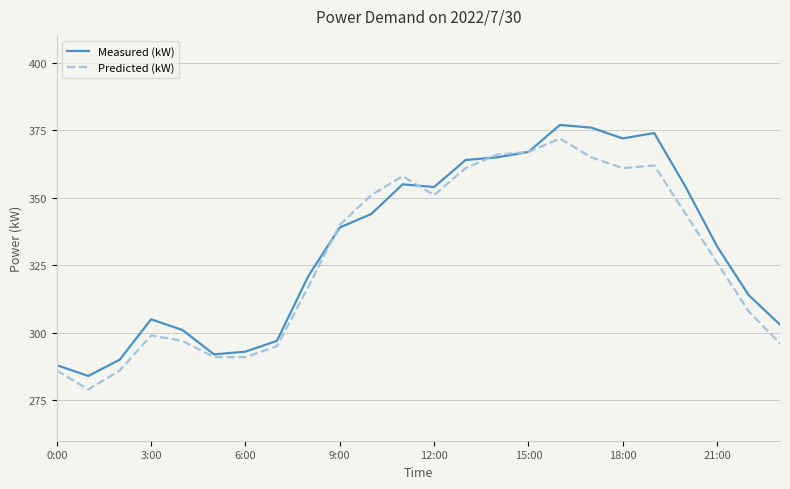

List the series in order of their overall mean, highest first.

Measured (kW), Predicted (kW)